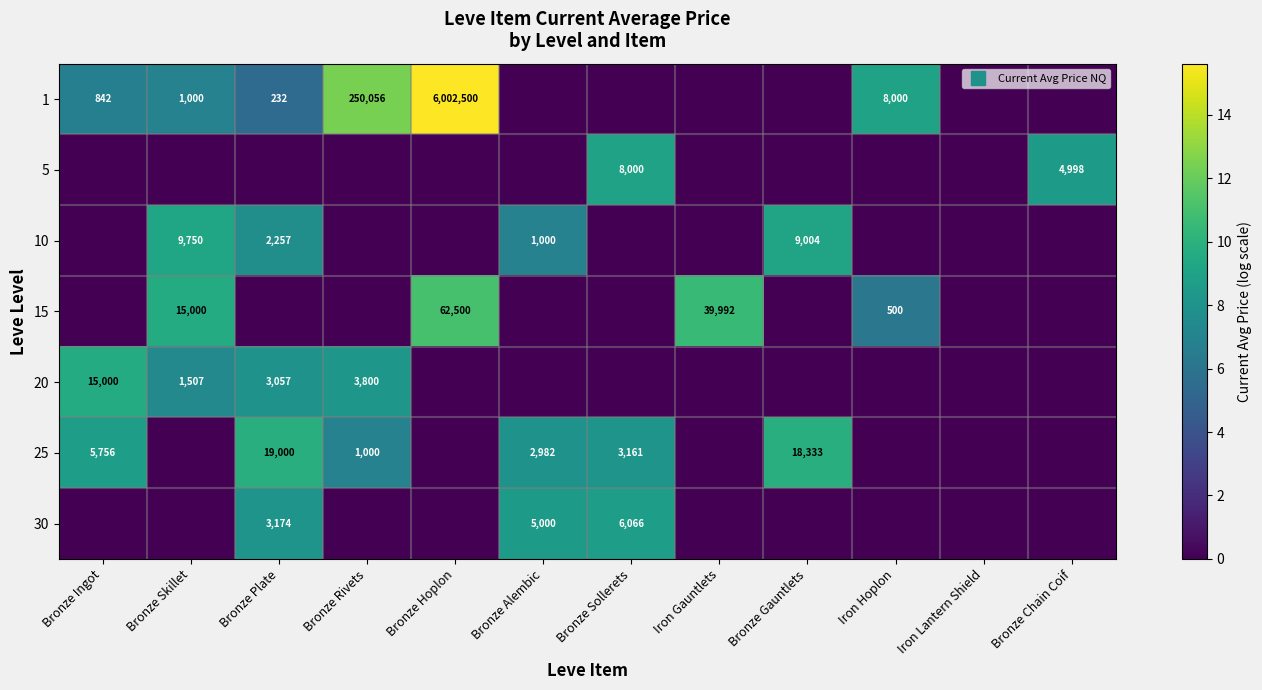

What is the difference between the maximum and second lowest values in the 10 series?

9.2